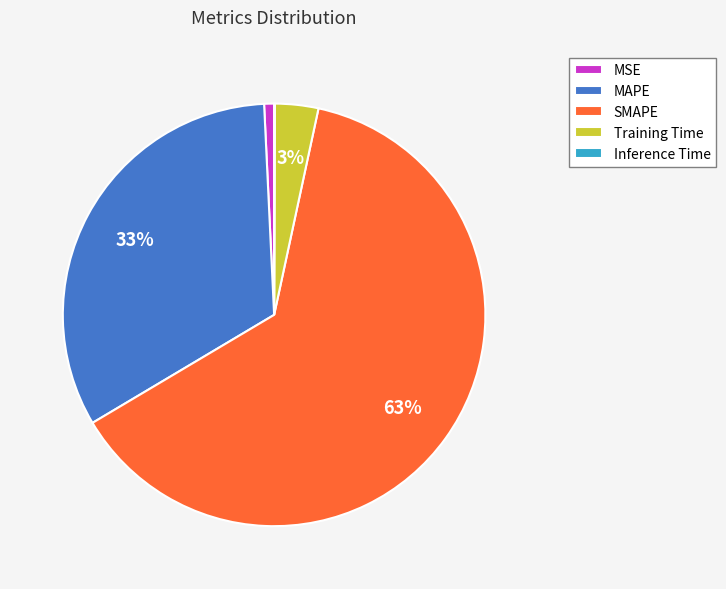

True or false: MSE accounts for 11% of the total.

False